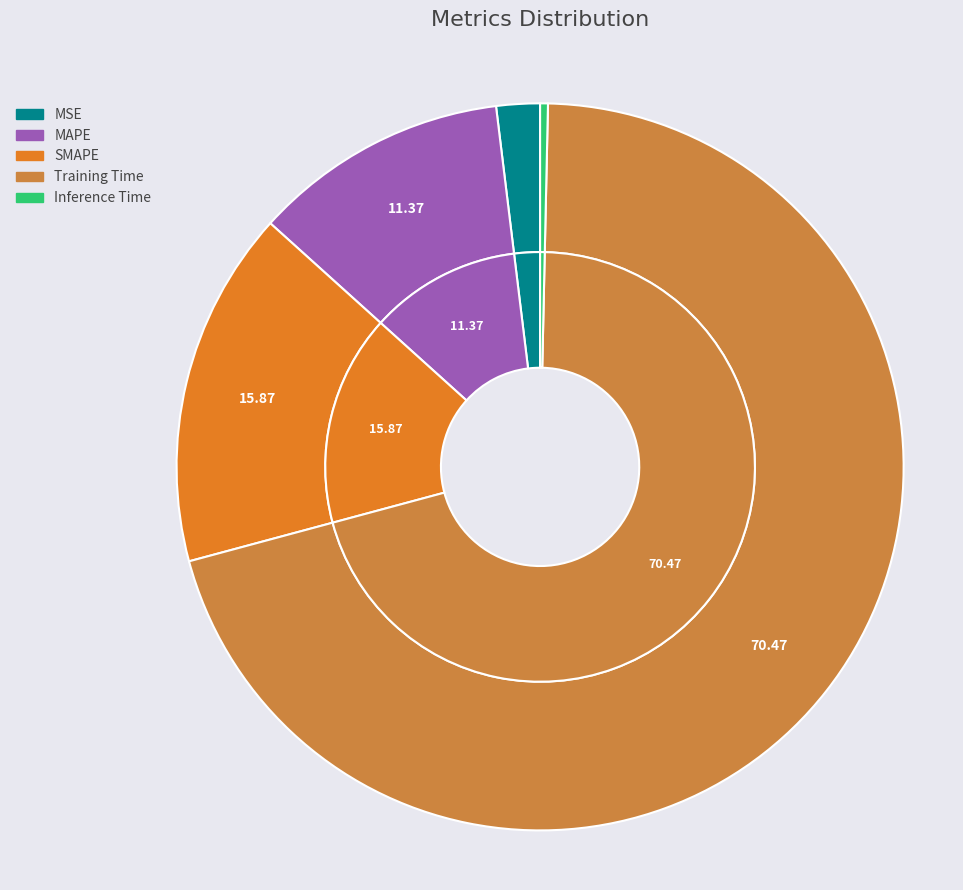

To the nearest percent, what is the combined percentage of Training Time and MAPE?

82%